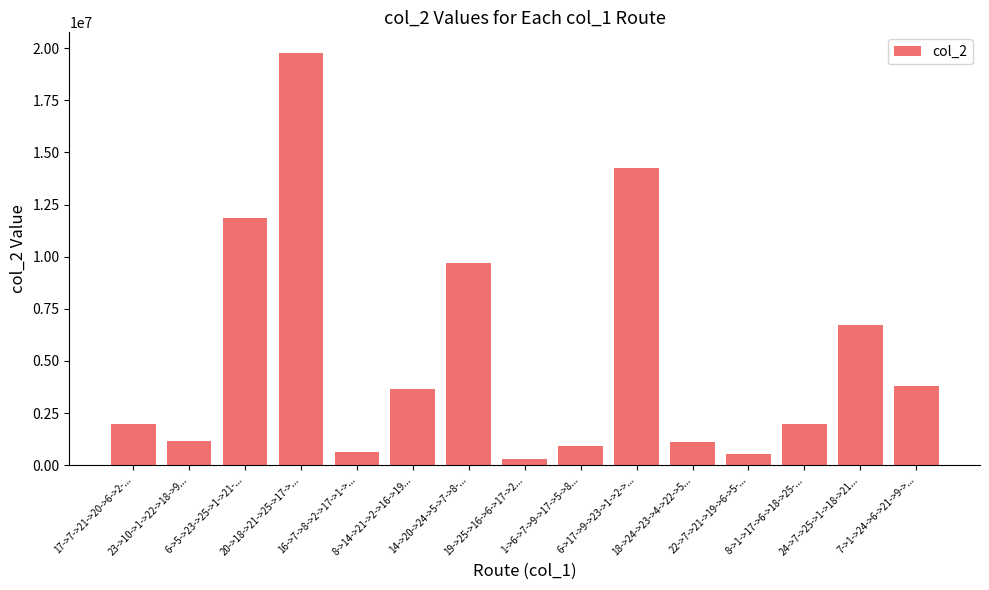

What is the difference between the maximum and minimum values?

19480814